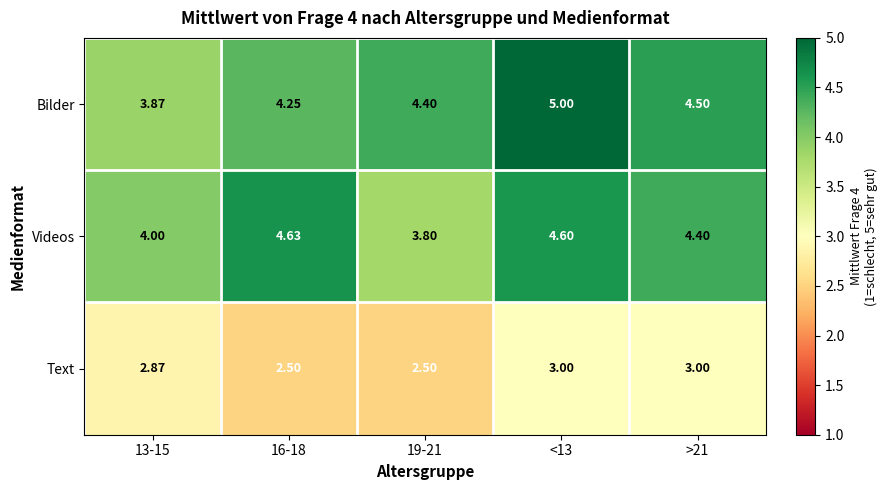

Between 16-18 and 19-21, which series saw the biggest shift?

Videos